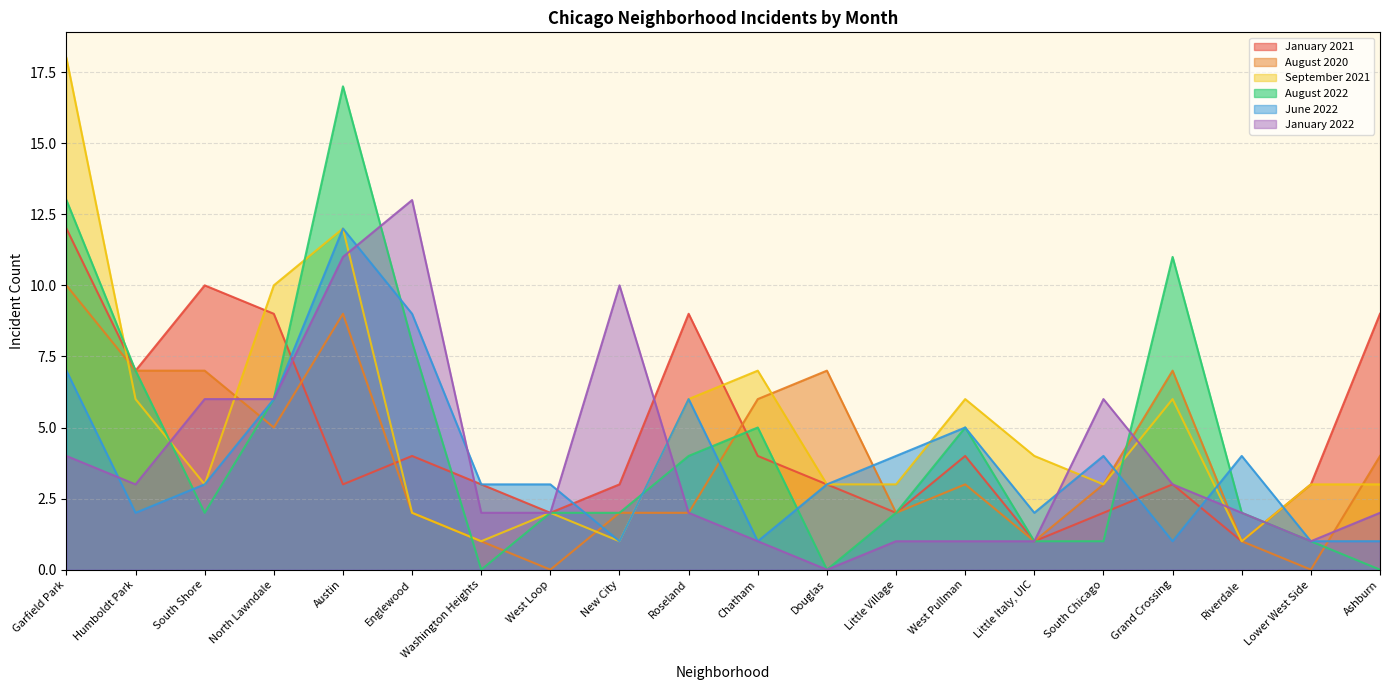

What are all the series names shown in the legend?

January 2021, August 2020, September 2021, August 2022, June 2022, January 2022